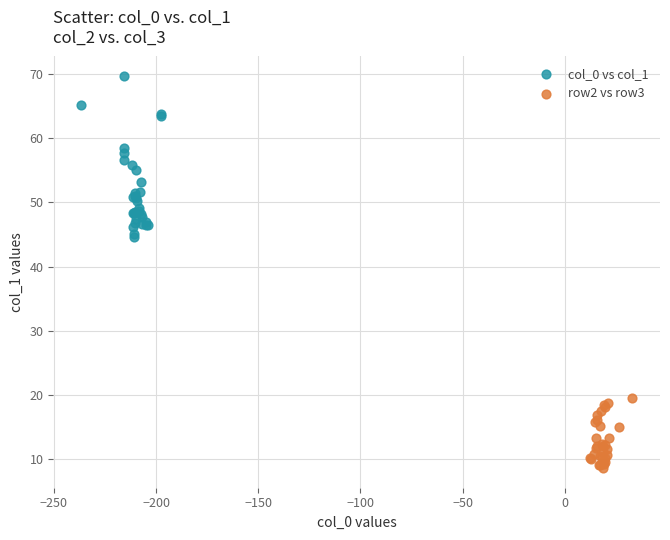

Which series has the widest spread of Y values?

col_0 vs col_1